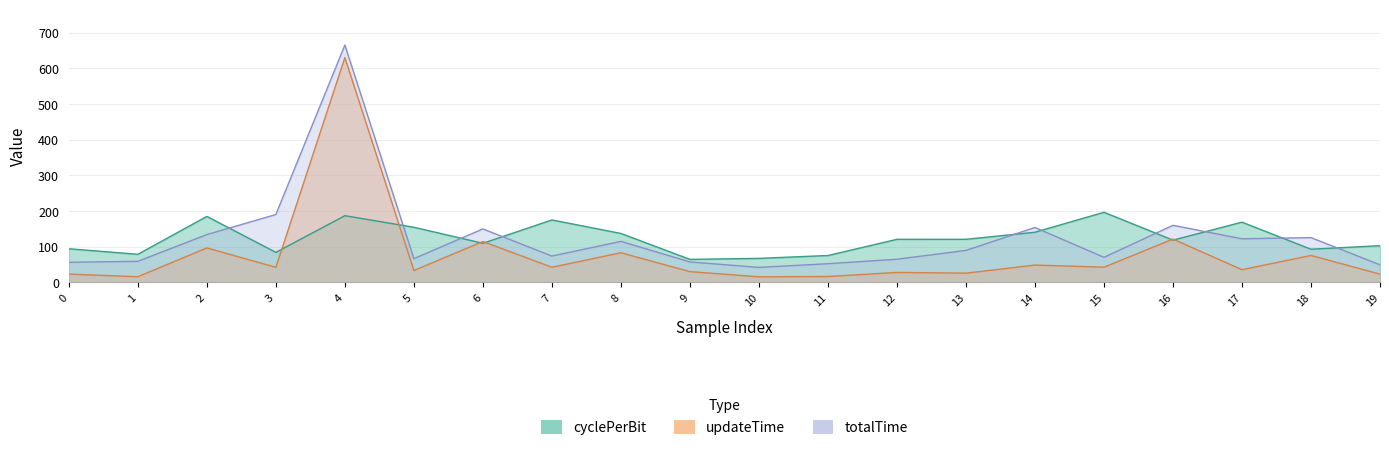

Where does the updateTime series first go above 42?

2